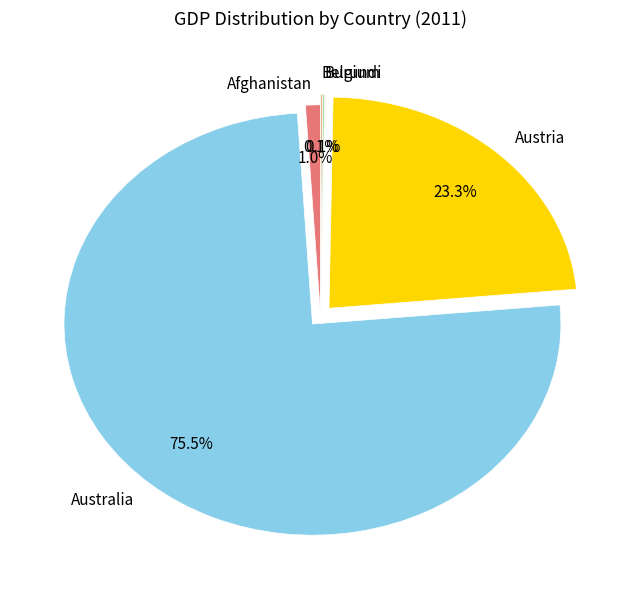

Is the sum of Australia and Afghanistan greater than half?

Yes